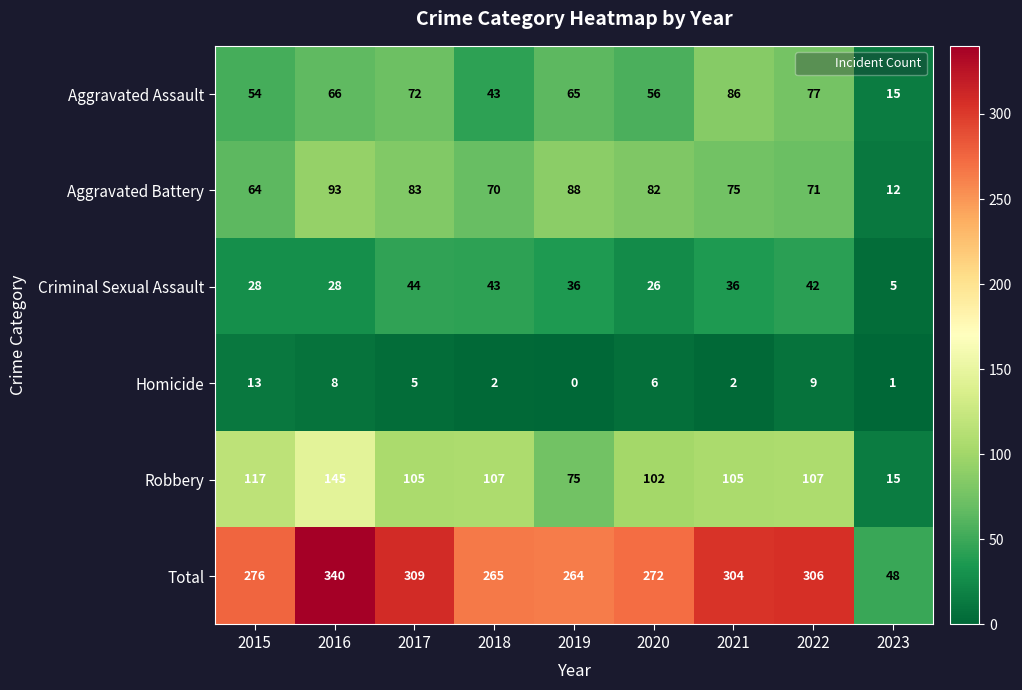

Rank the series at 2017 from lowest to highest value.

Homicide, Criminal Sexual Assault, Aggravated Assault, Aggravated Battery, Robbery, Total